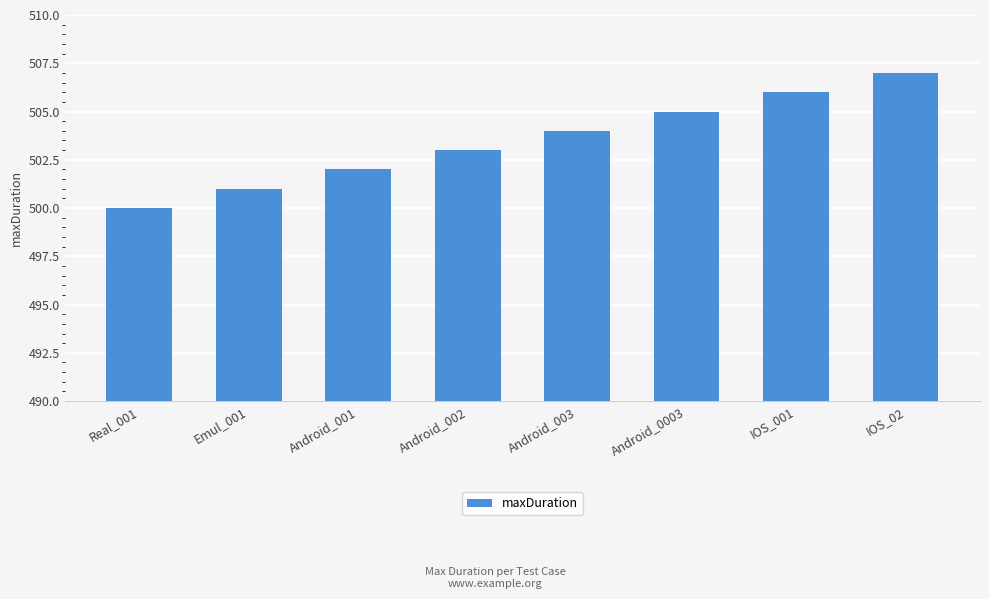

Are the bars grouped side by side (vs. stacked)?

No